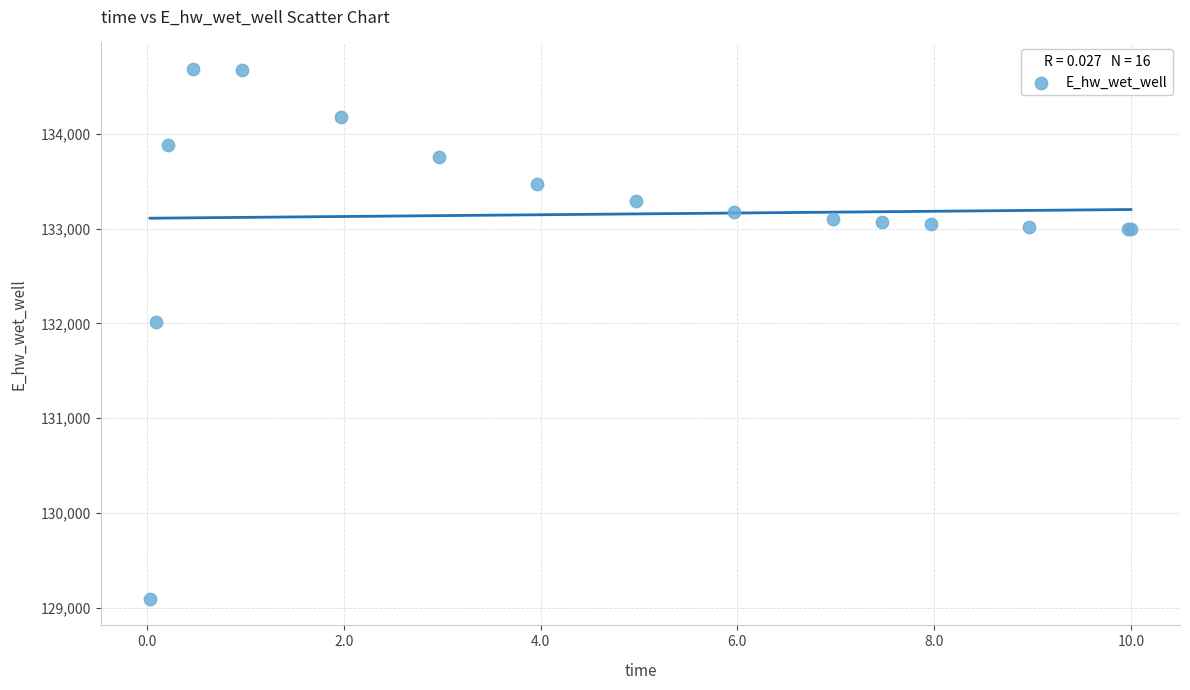

What Y value in the scatter plot is closest to 131889?

132011.0